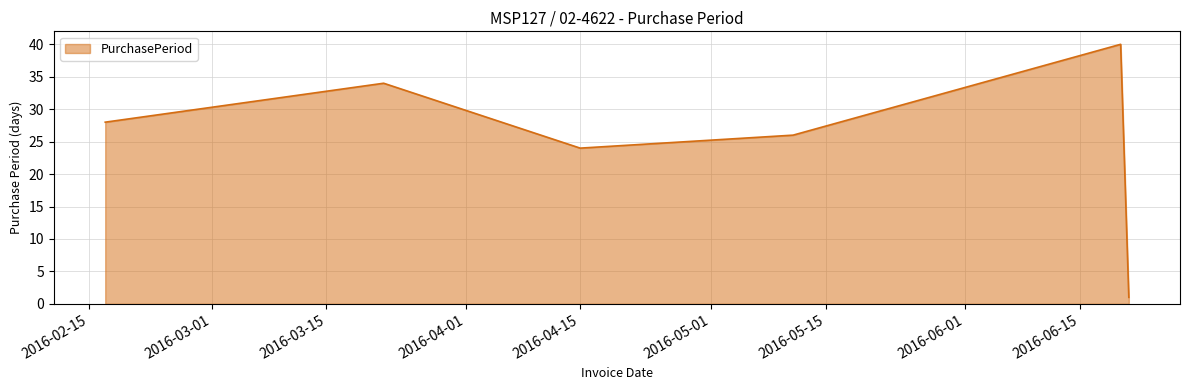

True or false: the data has more than 2 interior local peaks.

False